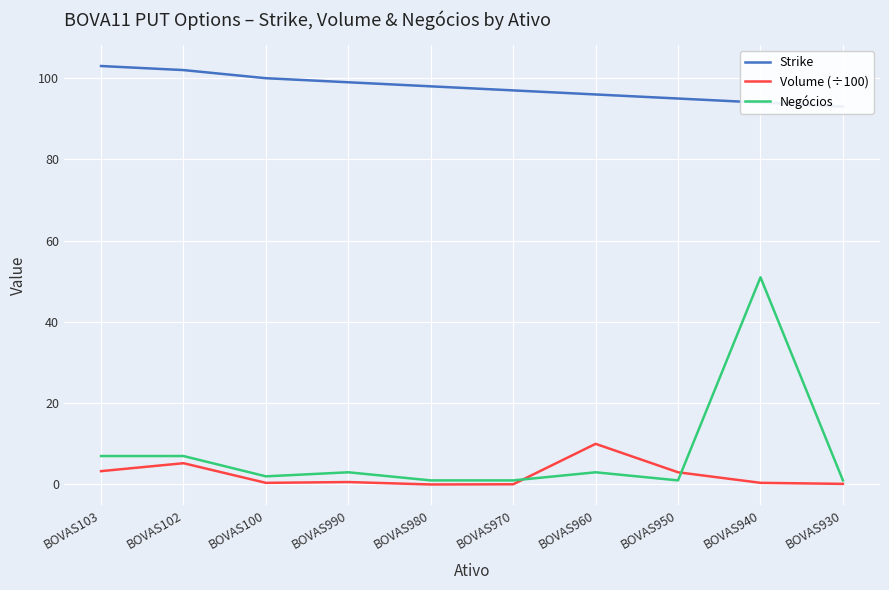

At which category is the sum across all series the highest?

BOVAS940